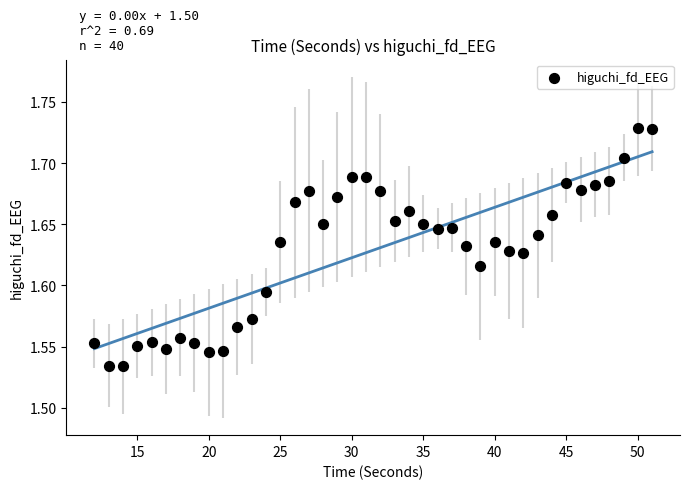

What is the range of X values (max minus min)?

39.0